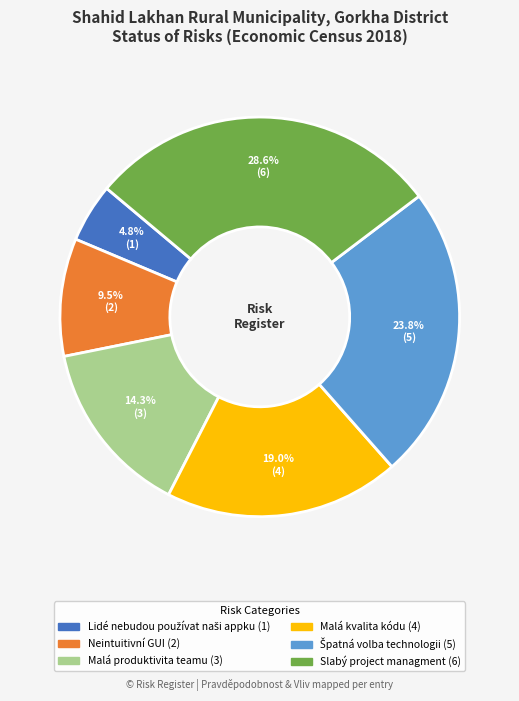

Does any single category account for the majority?

No